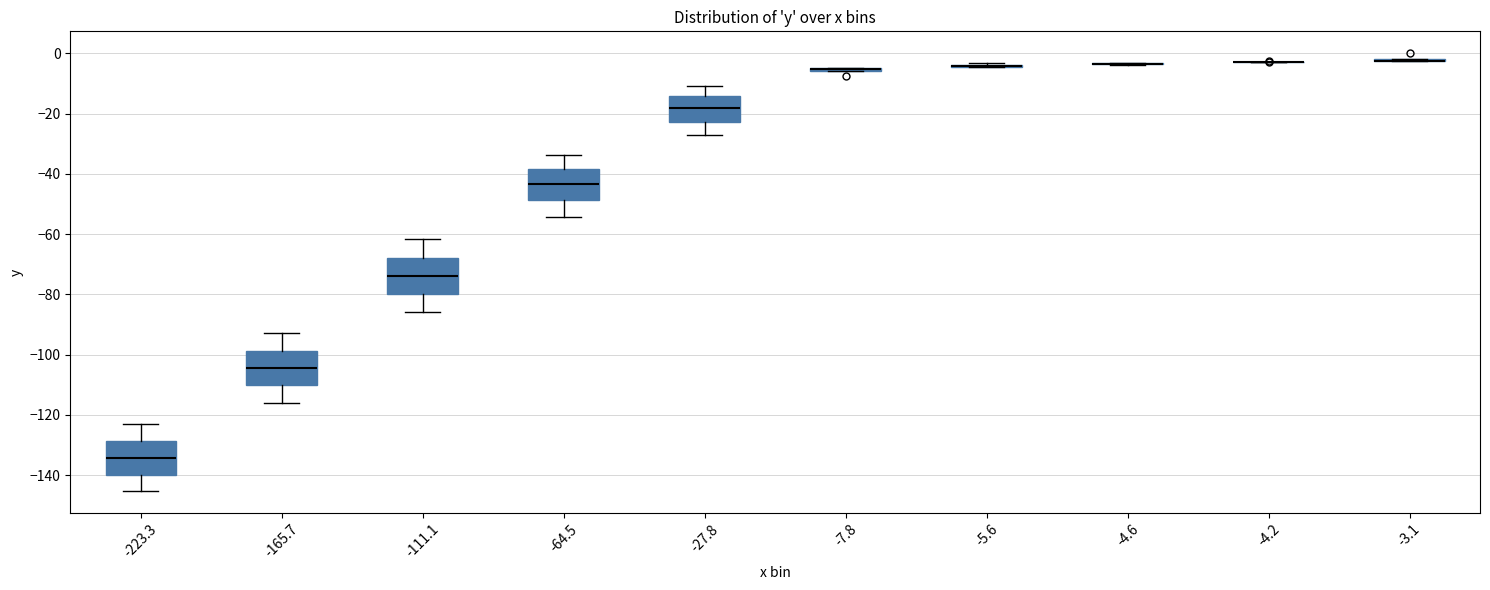

Reading left to right, read every box against the y-axis: the position of its median line, the range the box covers, and the ends of its whiskers. The values are not printed on the chart, so give them approximately, as read against the axis.

-223.3: median -134, box -140 to -128, whiskers -146 to -124
-165.7: median -104, box -110 to -98, whiskers -116 to -92
-111.1: median -74, box -80 to -68, whiskers -86 to -62
-64.5: median -44, box -48 to -38, whiskers -54 to -34
-27.8: median -18, box -22 to -14, whiskers -26 to -10
-7.8: box collapsed to a line at -6, whiskers -6 to -4
-5.6: box collapsed to a line at -4, whiskers -4 to -4
-4.6: box collapsed to a line at -4, whiskers -4 to -4
-4.2: box collapsed to a line at -2, whiskers -2 to -2
-3.1: box collapsed to a line at -2, whiskers -2 to -2